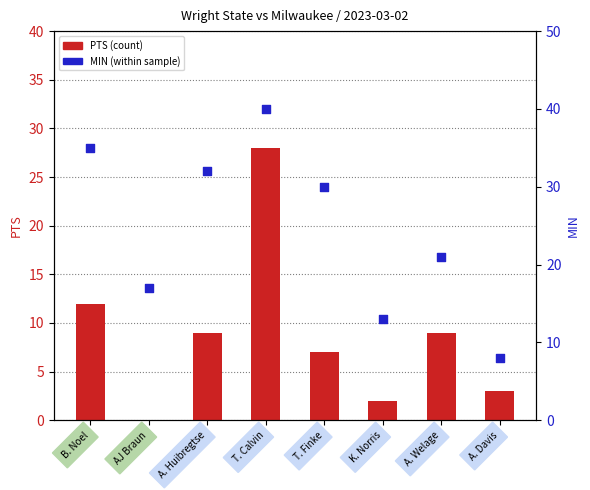

What is the total value across all series at B. Noel?

47